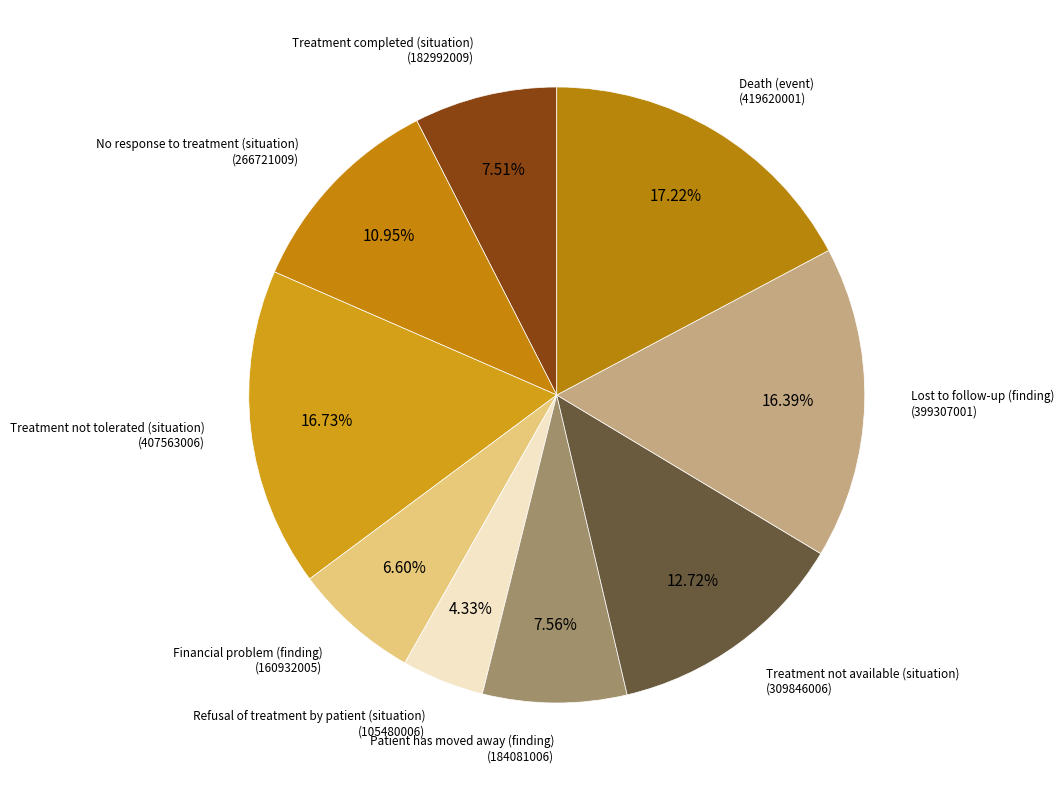

How many segments does this pie chart have?

9